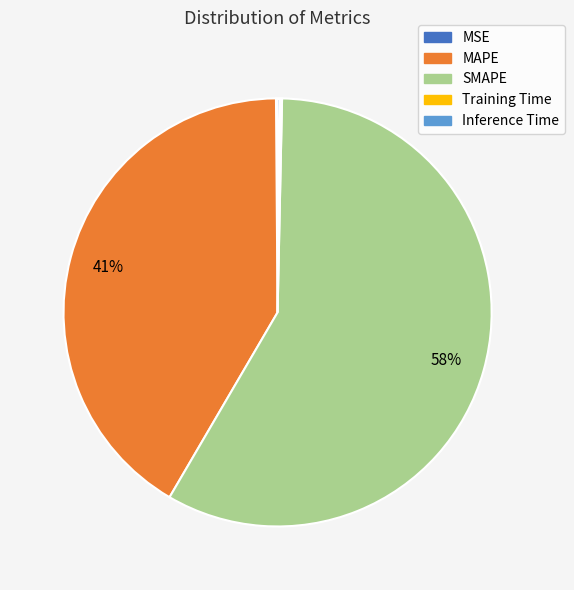

Is it true that SMAPE is 46% of the pie?

False